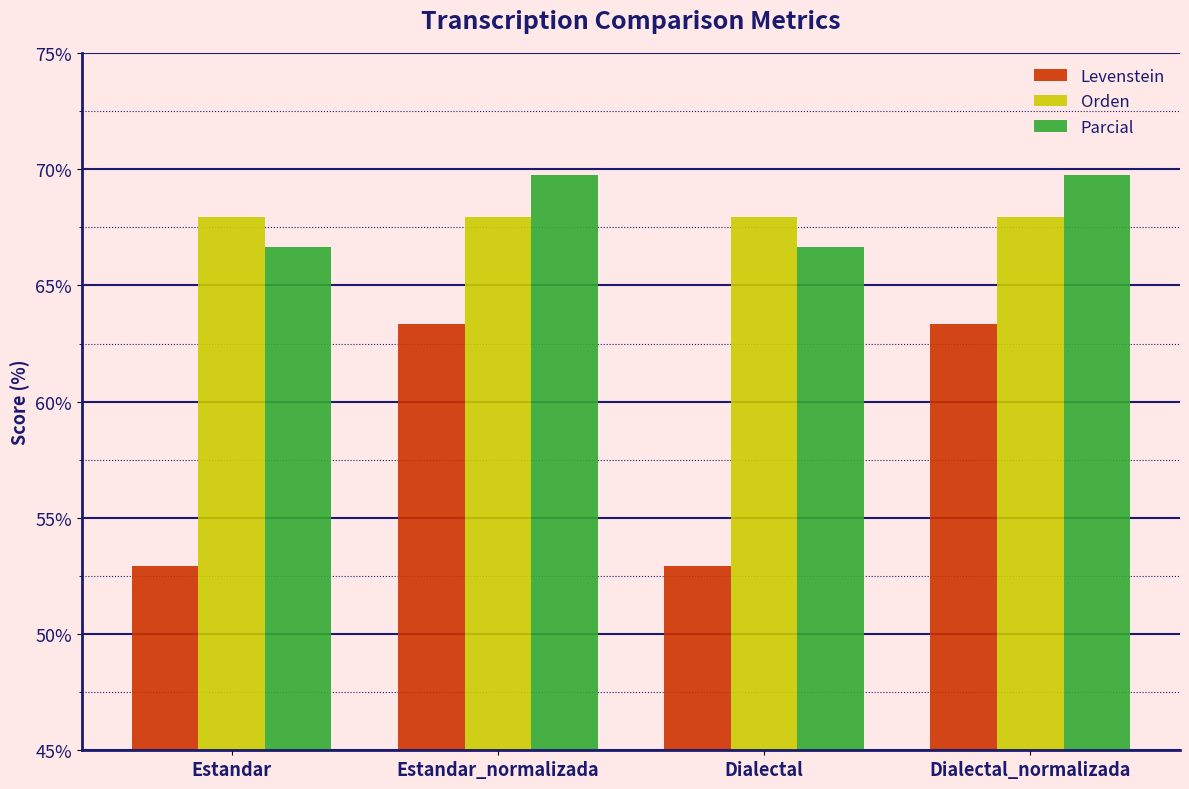

Which series has the largest range (max minus min)?

Levenstein